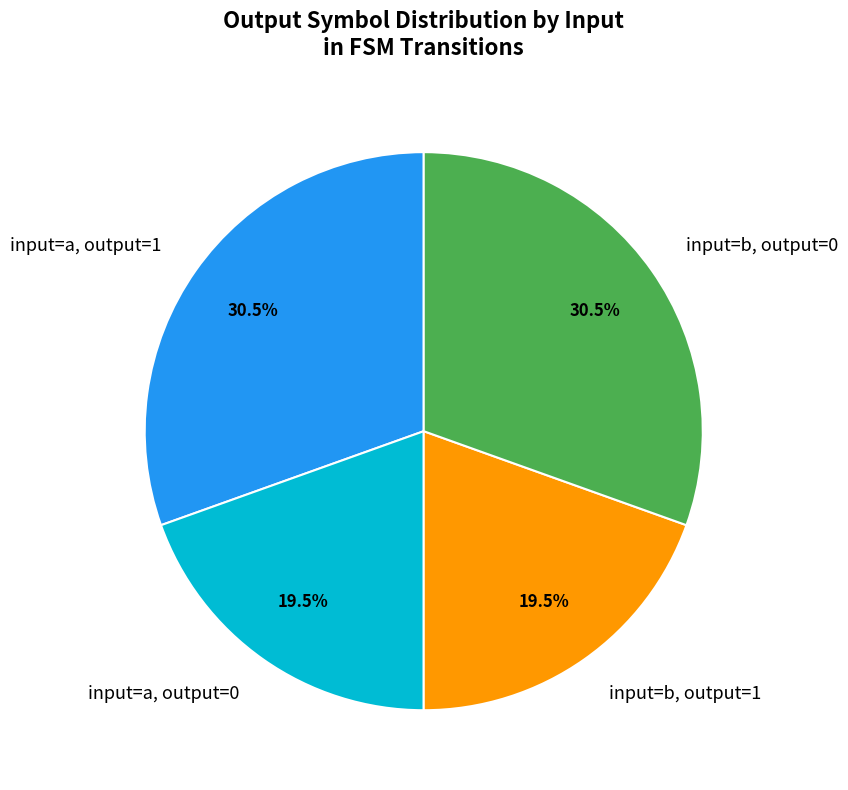

How much of the chart is everything except input=a, output=1?

69.5%